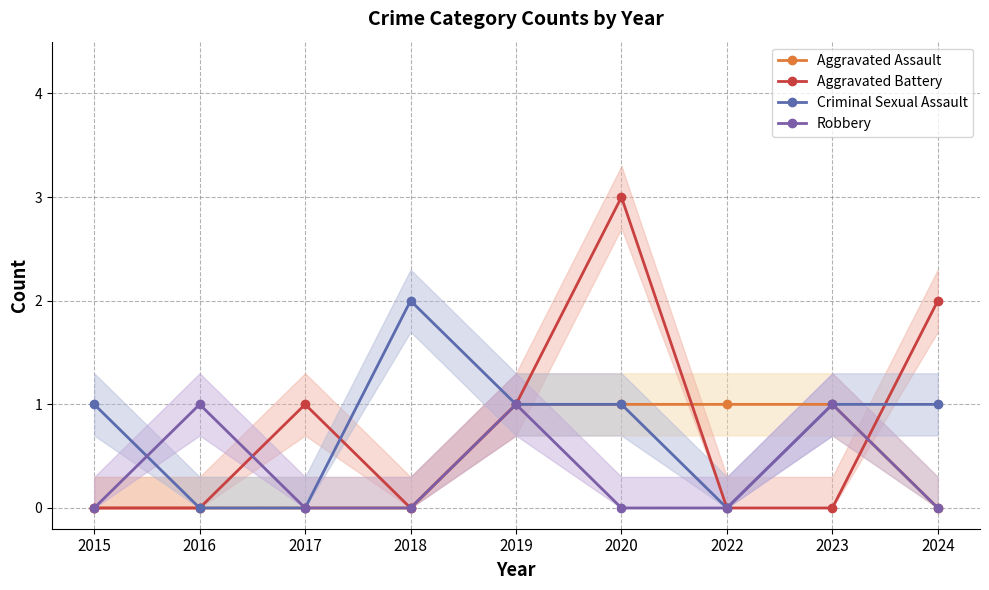

Which series has the largest range (max minus min)?

Aggravated Battery